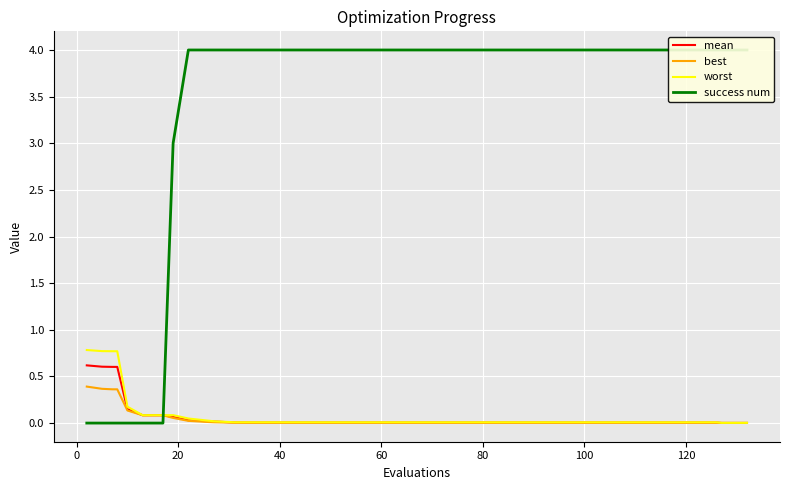

Reading right to left, what are all the values shown in this chart?

mean: 0.0	0.0	0.0	0.0	0.0	0.0	0.0	0.0	0.0	0.0	0.0	0.0	0.0	0.0	0.0	0.0	0.0	0.0	0.0	0.0	0.0	0.0	0.0	0.0	0.0	0.0	0.0	0.0	0.0	0.0	0.0	0.0	0.1	0.1	0.1	0.1	0.6	0.6	0.6	0.6
best: 0.0	0.0	0.0	0.0	0.0	0.0	0.0	0.0	0.0	0.0	0.0	0.0	0.0	0.0	0.0	0.0	0.0	0.0	0.0	0.0	0.0	0.0	0.0	0.0	0.0	0.0	0.0	0.0	0.0	0.0	0.0	0.0	0.1	0.1	0.1	0.1	0.4	0.4	0.4	0.4
worst: 0.0	0.0	0.0	0.0	0.0	0.0	0.0	0.0	0.0	0.0	0.0	0.0	0.0	0.0	0.0	0.0	0.0	0.0	0.0	0.0	0.0	0.0	0.0	0.0	0.0	0.0	0.0	0.0	0.0	0.0	0.0	0.0	0.1	0.1	0.1	0.2	0.8	0.8	0.8	0.8
success num: 4.0	4.0	4.0	4.0	4.0	4.0	4.0	4.0	4.0	4.0	4.0	4.0	4.0	4.0	4.0	4.0	4.0	4.0	4.0	4.0	4.0	4.0	4.0	4.0	4.0	4.0	4.0	4.0	4.0	4.0	4.0	4.0	3.0	0.0	0.0	0.0	0.0	0.0	0.0	0.0